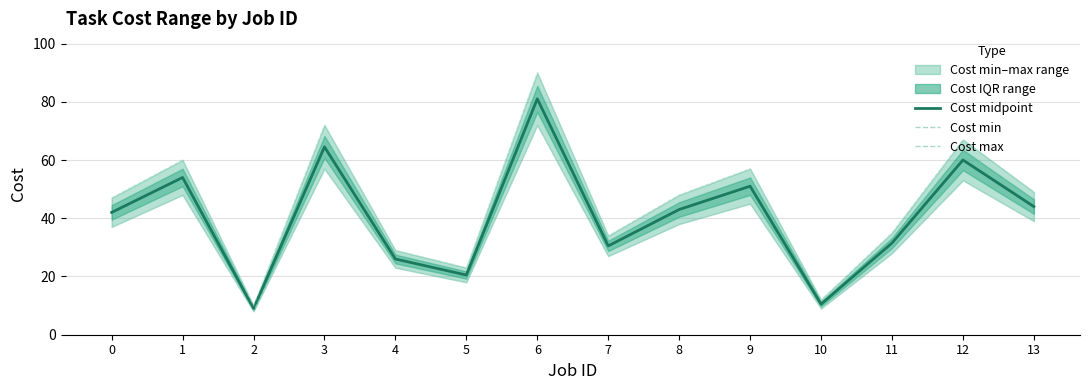

How many lines are shown in the chart?

3